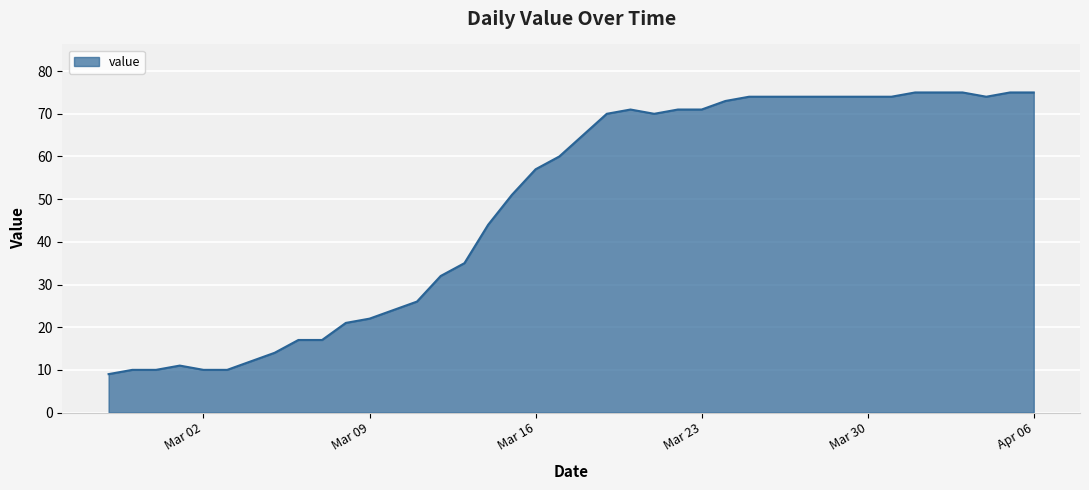

What is the minimum value shown in the chart?

9